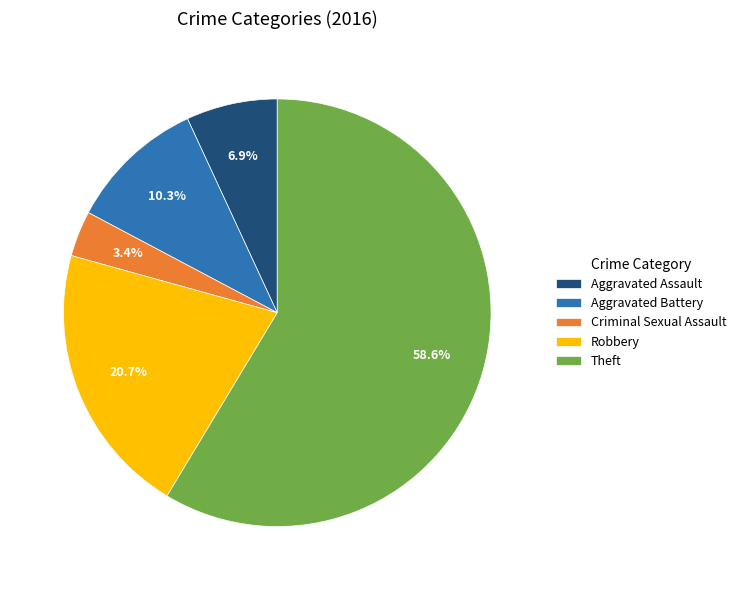

Does Theft account for over 50% of the chart?

Yes